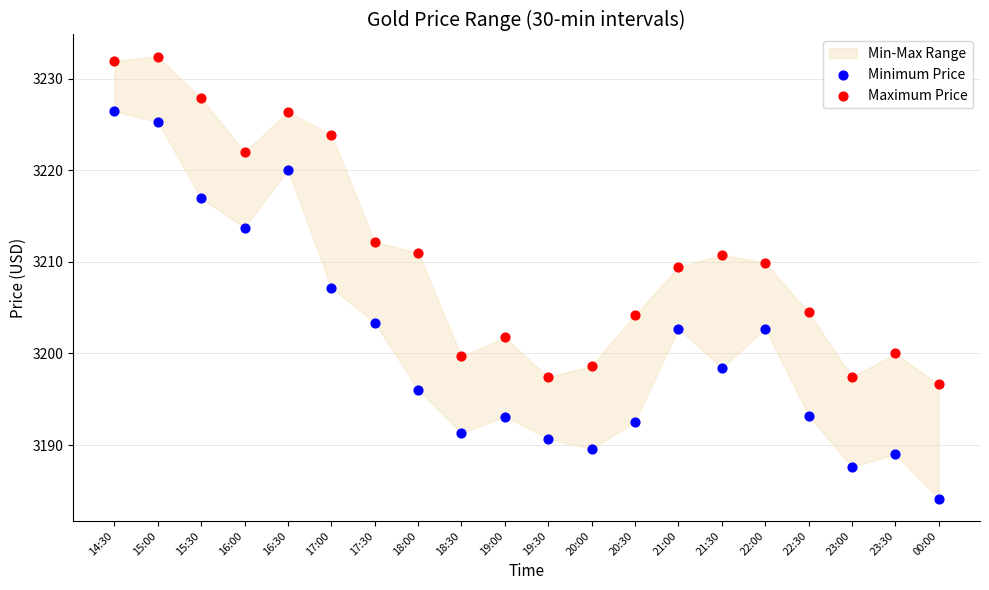

Across all series, what Y value is closest to 3208?

3207.2